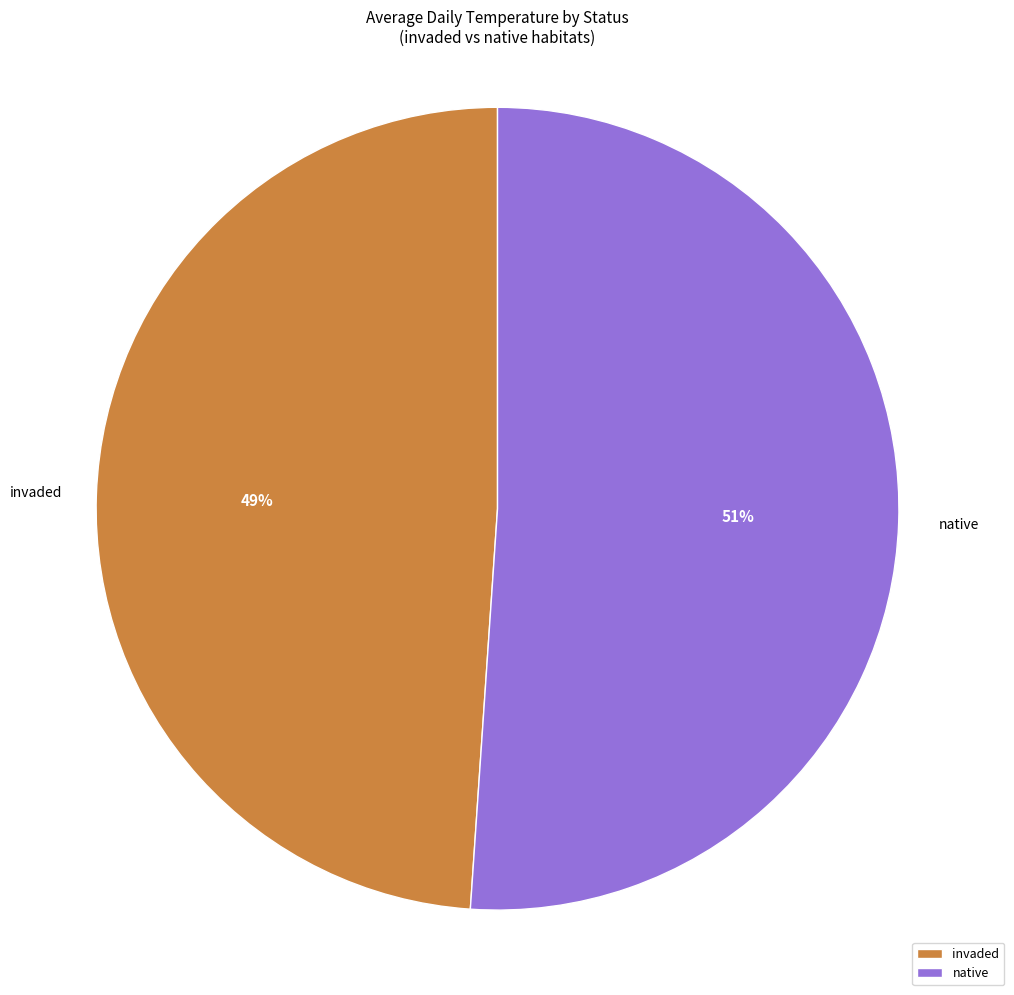

What is the ratio of the value at native to the value at invaded?

1.0